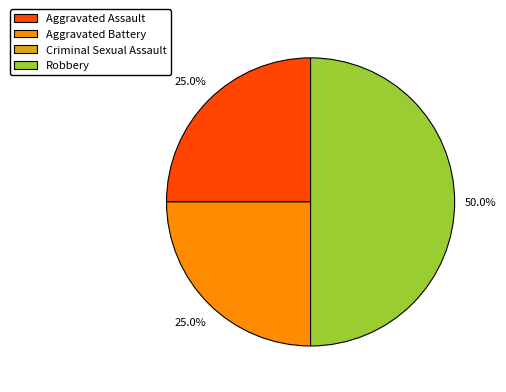

What is the largest slice in the pie chart?

Robbery